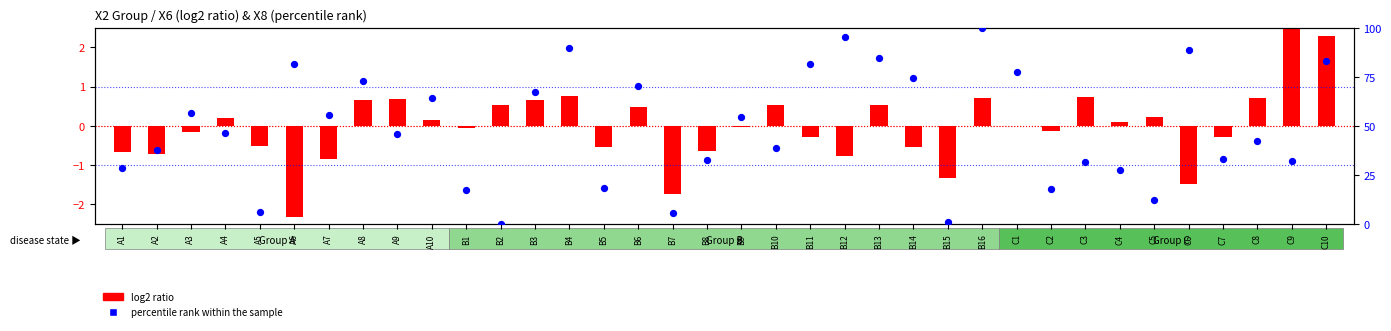

At which category is the sum across all series the highest?

B16